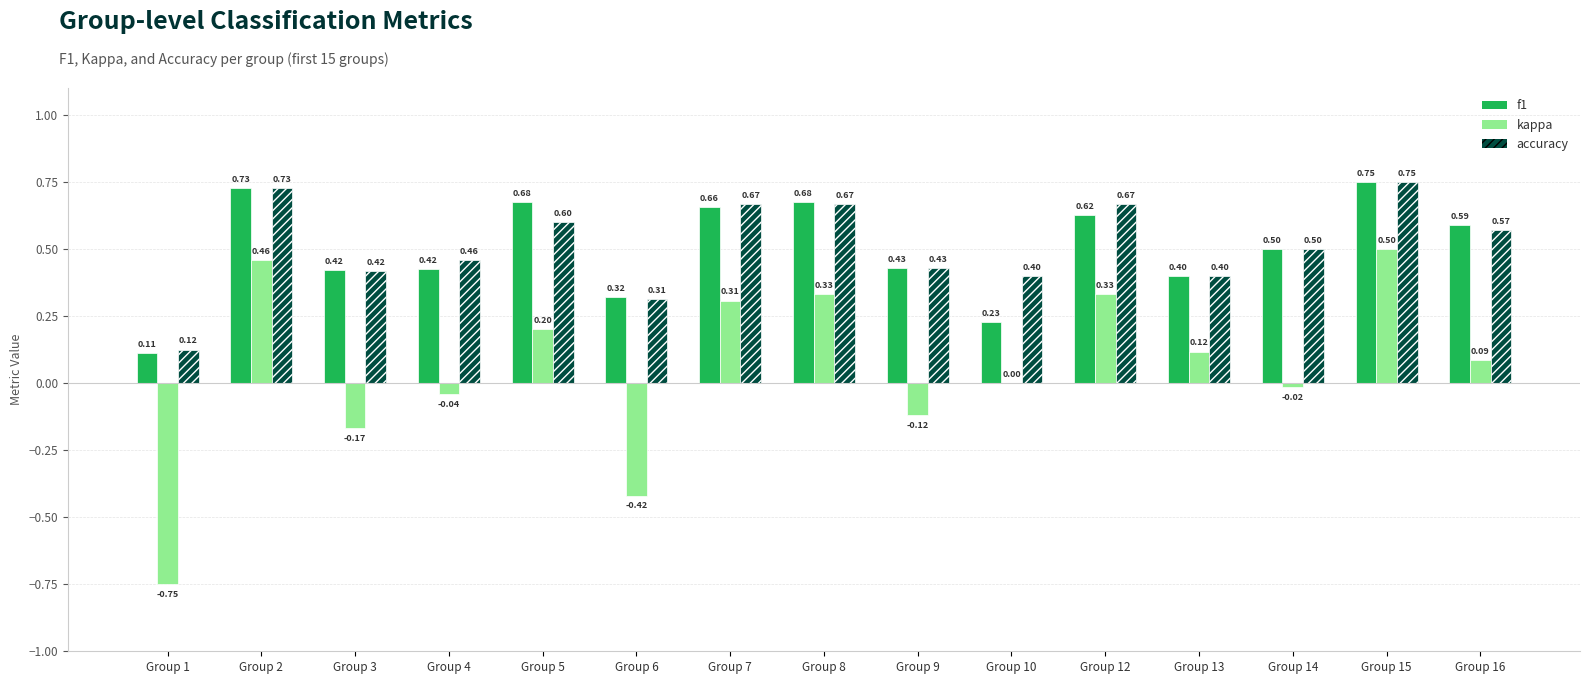

Which series has the largest range (max minus min)?

kappa